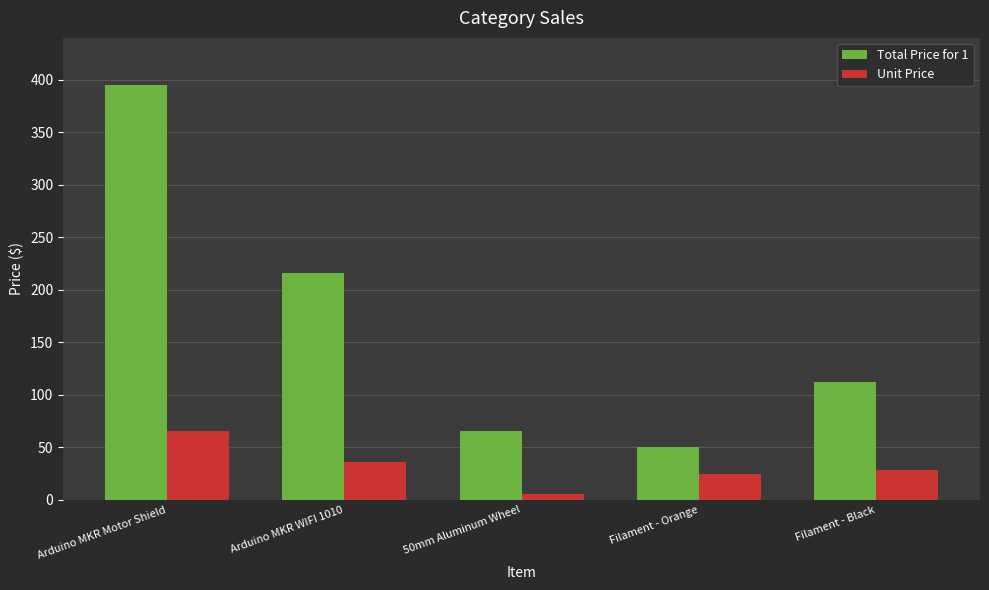

The Unit Price series shows 9.9 at Filament - Orange. True or false?

False